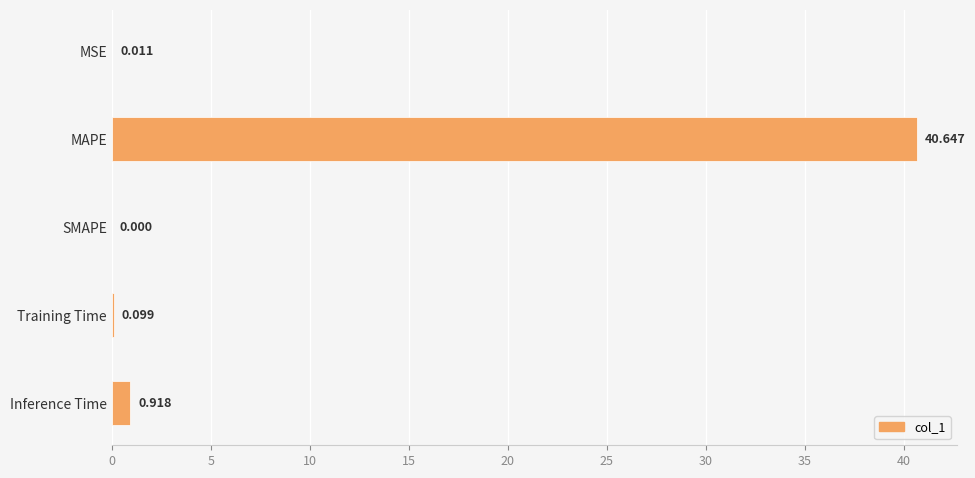

At which category does the chart reach its peak across all series?

MAPE